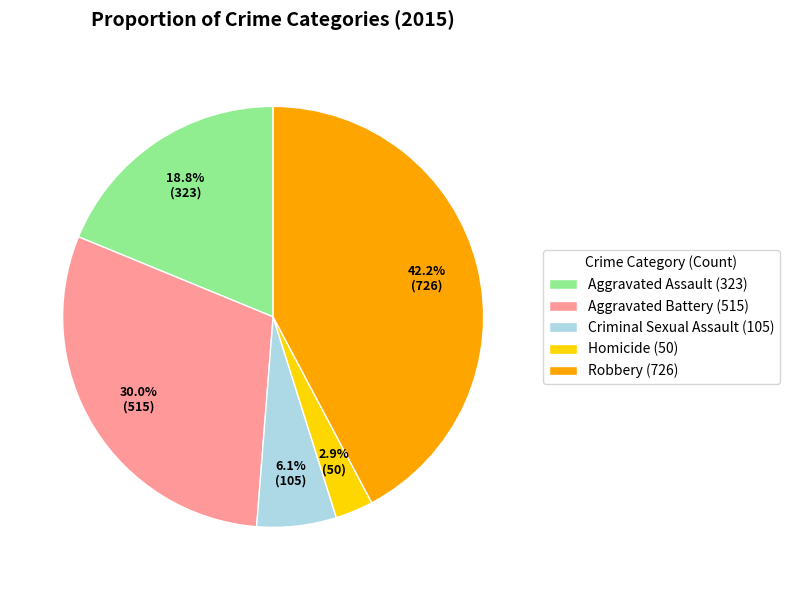

Which category has the smallest portion of the pie?

Homicide